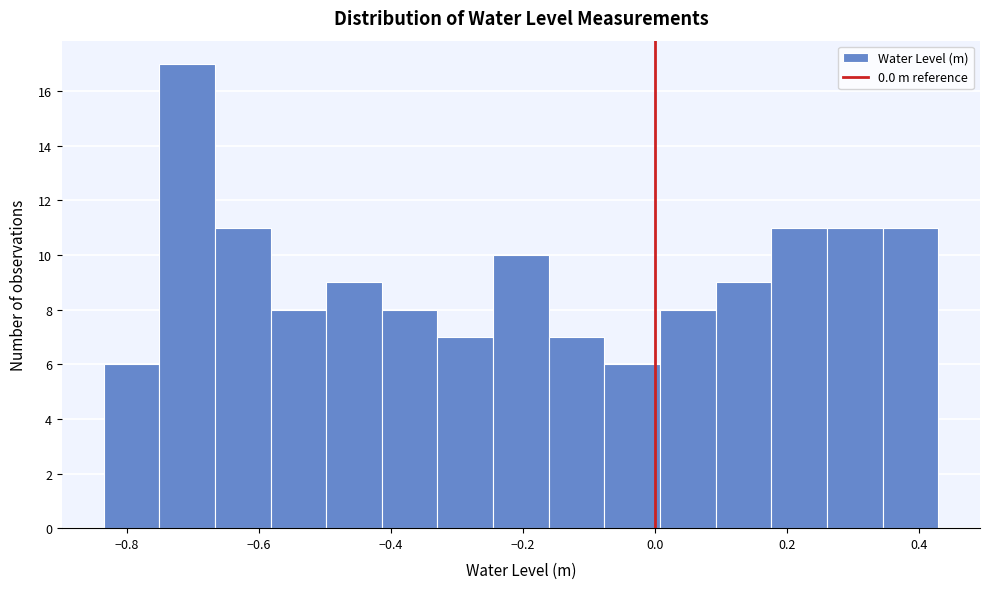

Reading left to right, list every bar in this chart as the range it spans on the x-axis followed by its height. Neither the bar edges nor the heights are printed on the chart, so give them approximately, as read against the axes.

-0.84 to -0.76: 6
-0.76 to -0.66: 17
-0.66 to -0.58: 11
-0.58 to -0.50: 8
-0.50 to -0.42: 9
-0.42 to -0.32: 8
-0.32 to -0.24: 7
-0.24 to -0.16: 10
-0.16 to -0.08: 7
-0.08 to 0.00: 6
0.00 to 0.10: 8
0.10 to 0.18: 9
0.18 to 0.26: 11
0.26 to 0.34: 11
0.34 to 0.42: 11